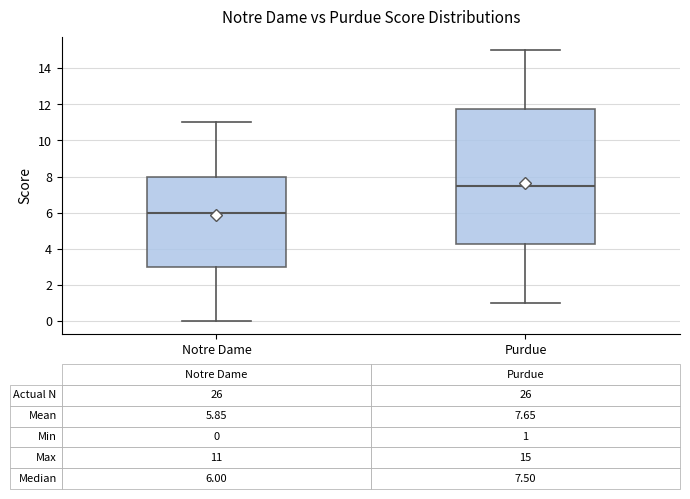

Which box has the highest median line?

Purdue